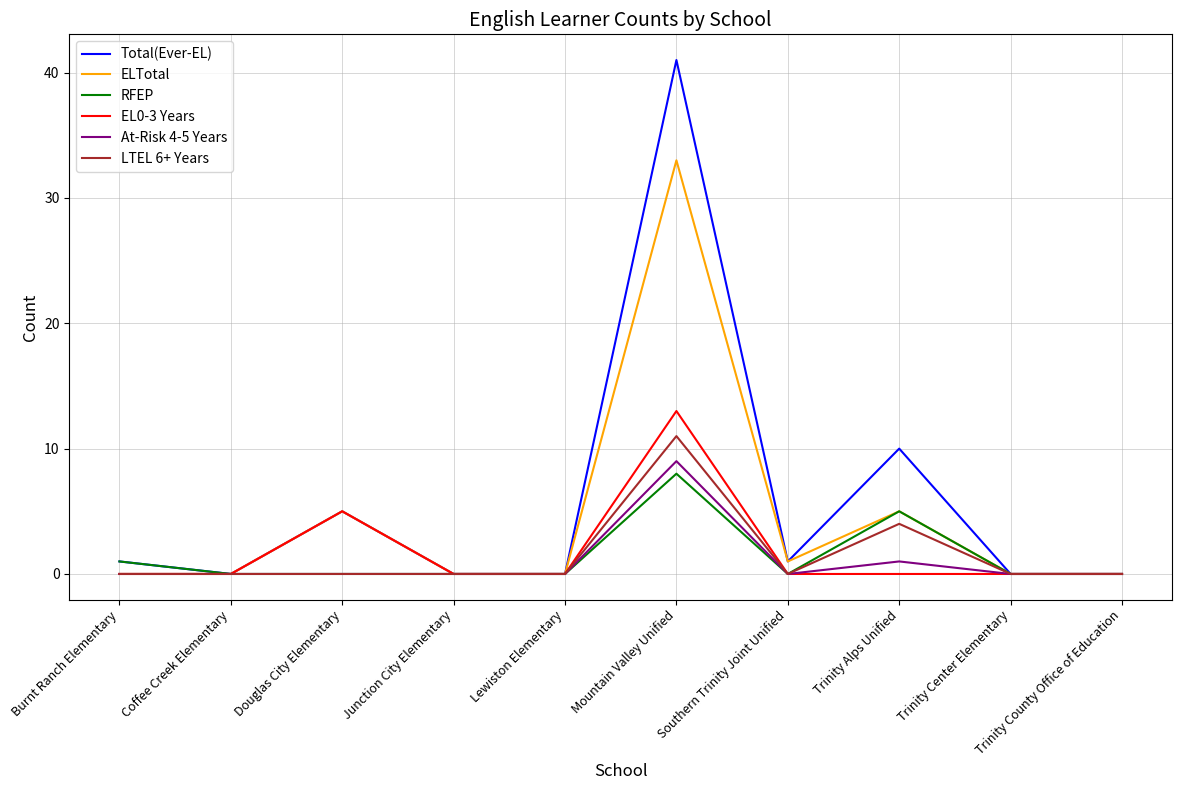

What is the difference between the highest and lowest values at Mountain Valley Unified?

33